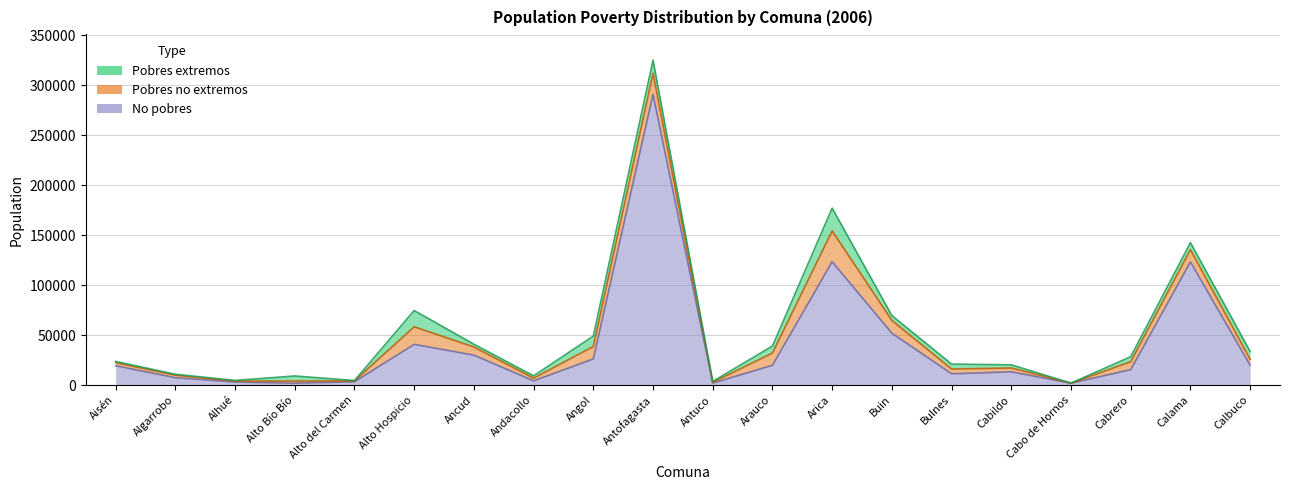

Where do No pobres and Pobres extremos first cross each other?

Alhué and Alto Bío Bío